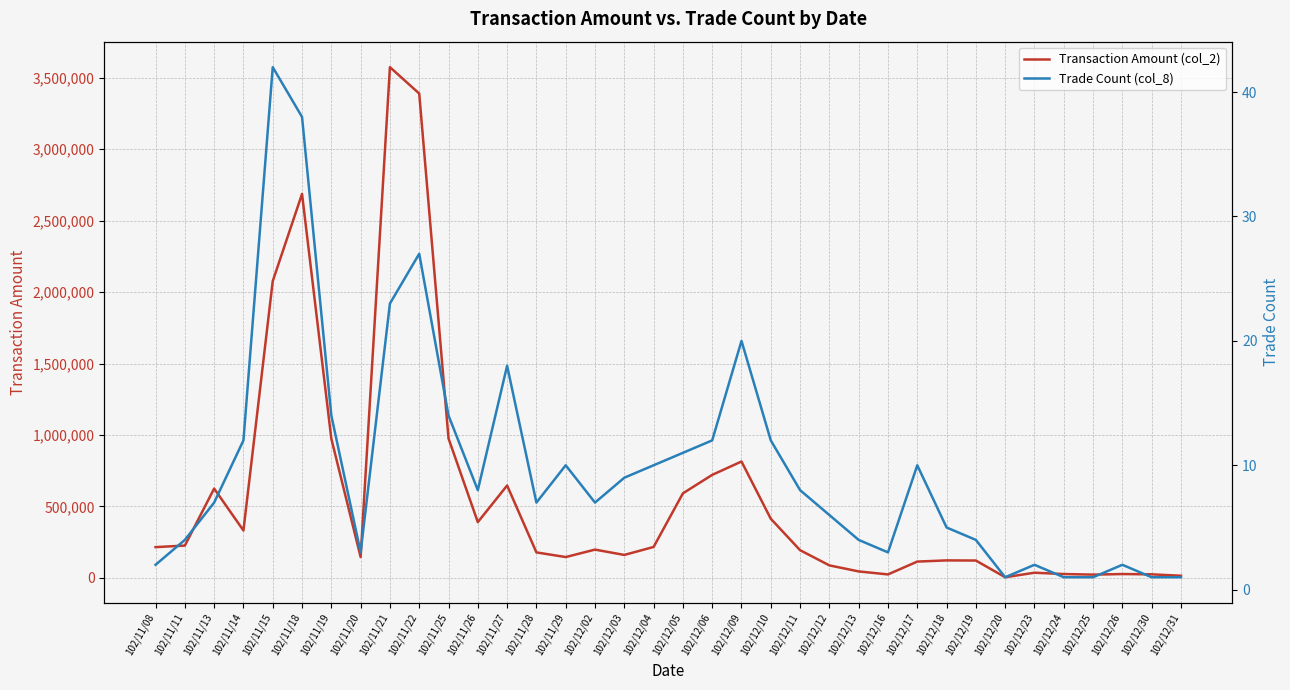

At which category does Trade Count (col_8) reach its first local peak?

102/11/15